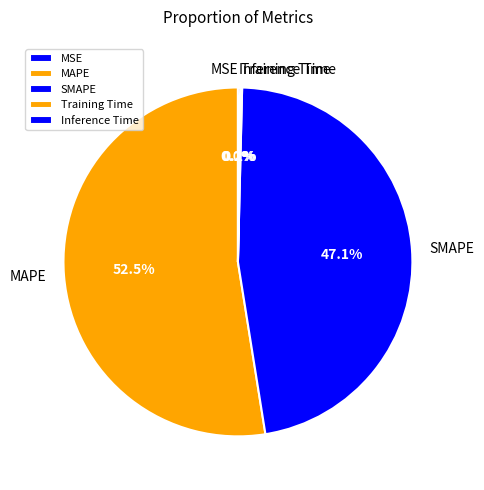

To the nearest percent, what is the average slice percentage?

20%